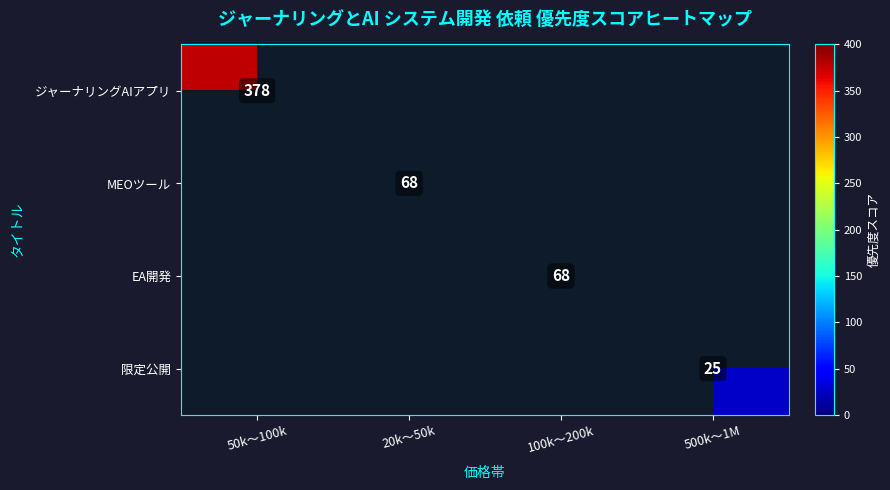

The value of MEOツール at 20k～50k is 68. True or false?

True